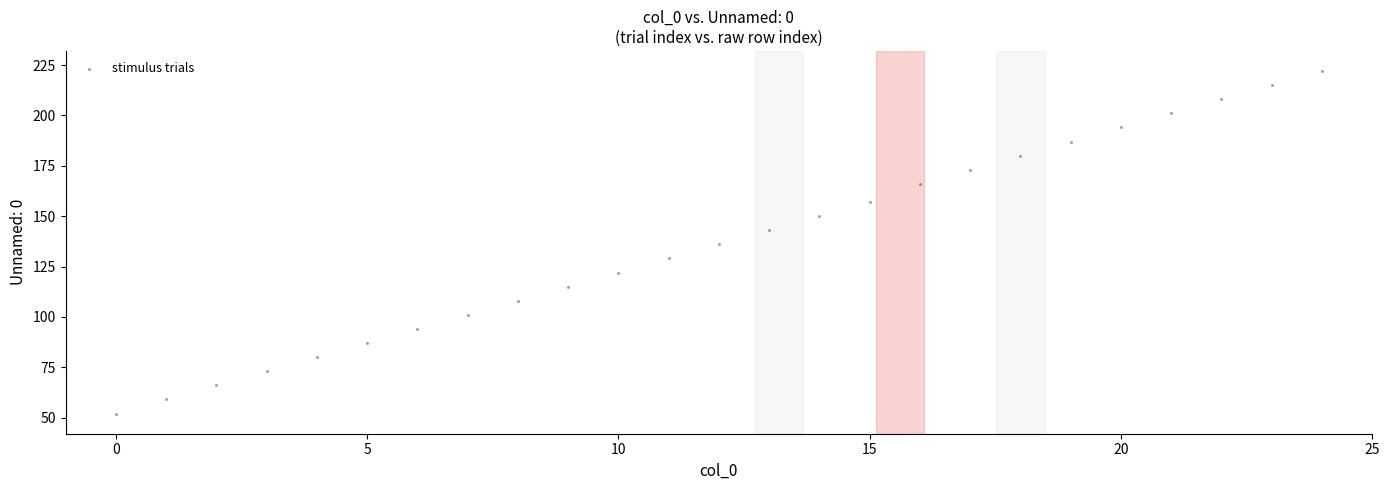

What is the range of X values (max minus min)?

24